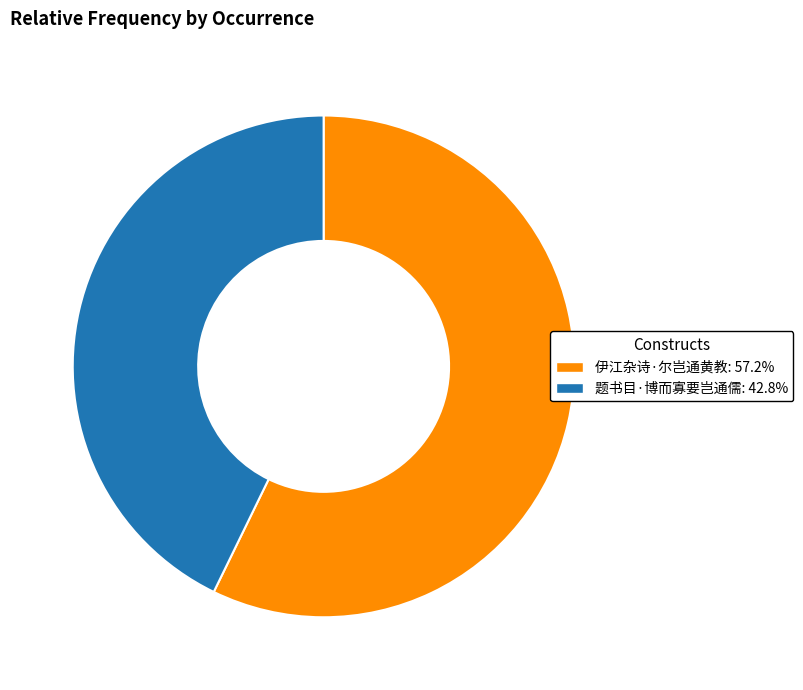

Combined, do 伊江杂诗·尔岂通黄教: 57.2% and 题书目·博而寡要岂通儒: 42.8% account for over 50%?

Yes